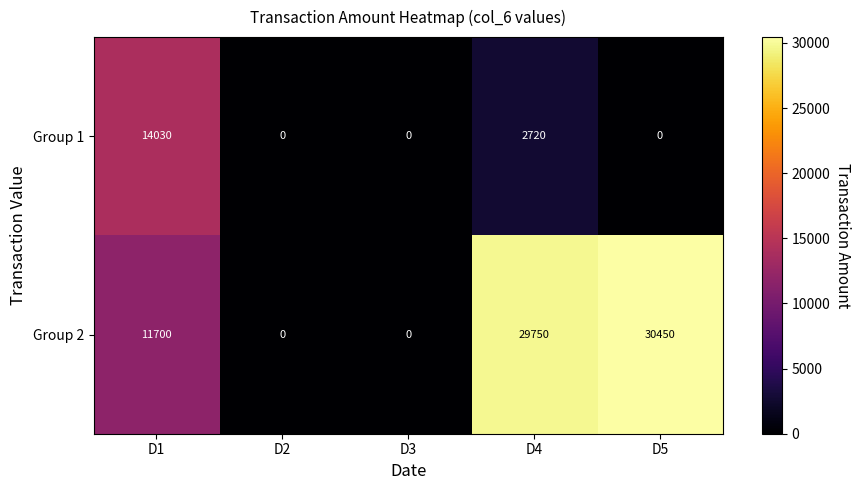

Rank the series by their average value, from lowest to highest.

Group 1, Group 2